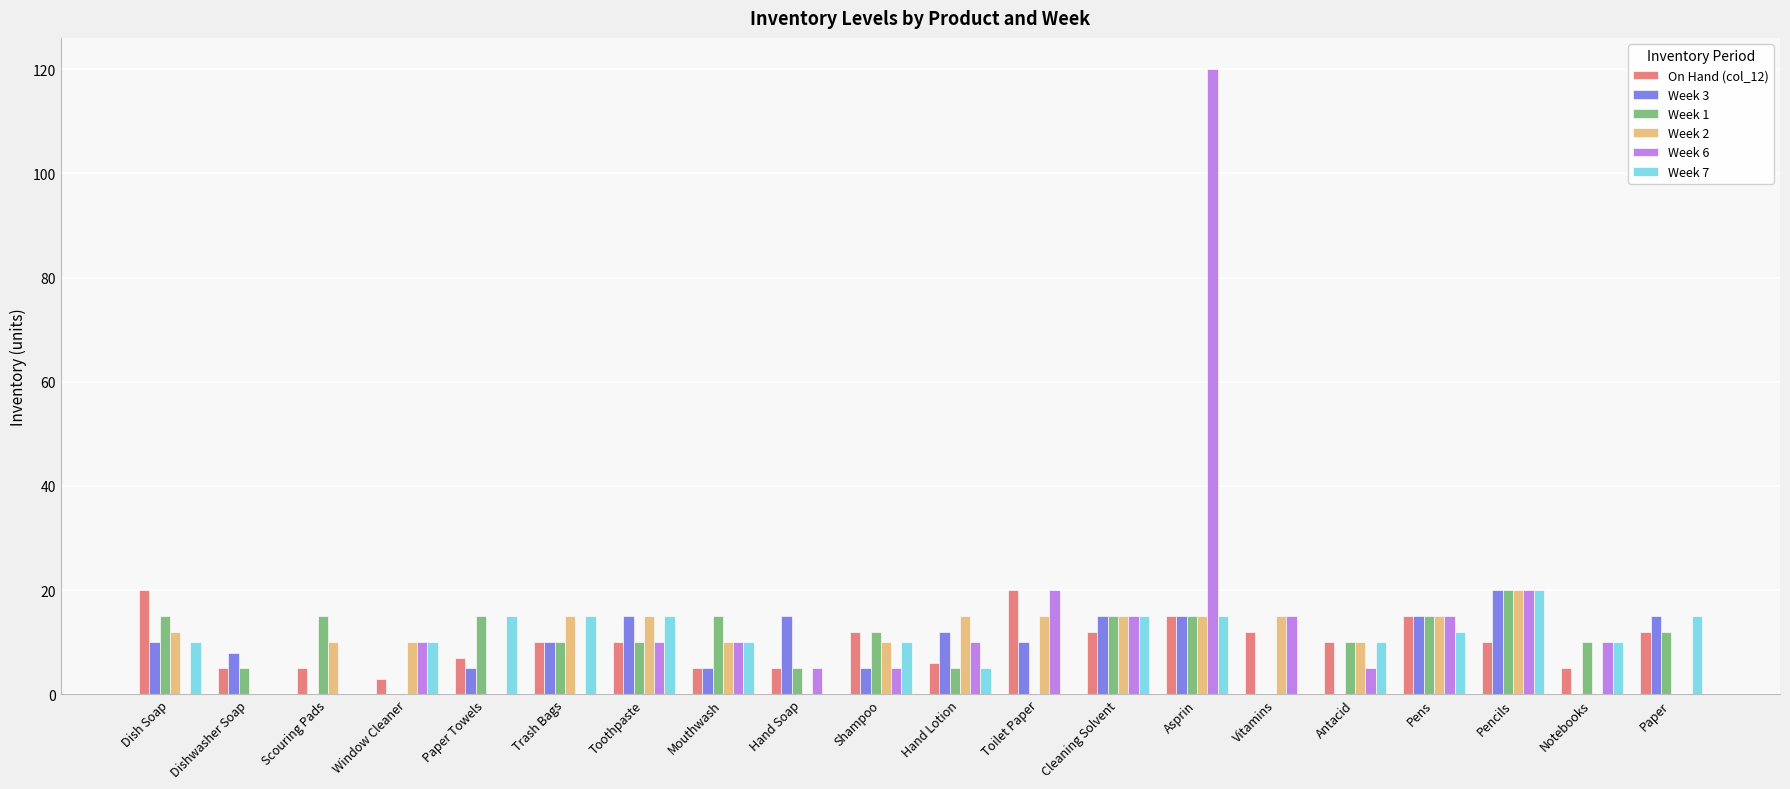

Which category has the highest value in the Week 7 series?

Pencils